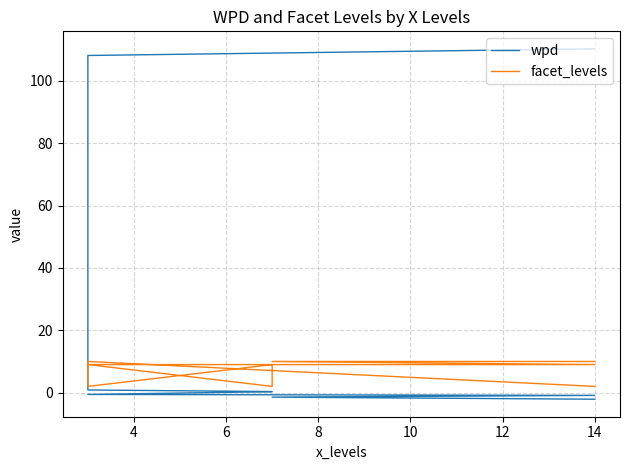

Is this an area chart (filled region under the line)?

No